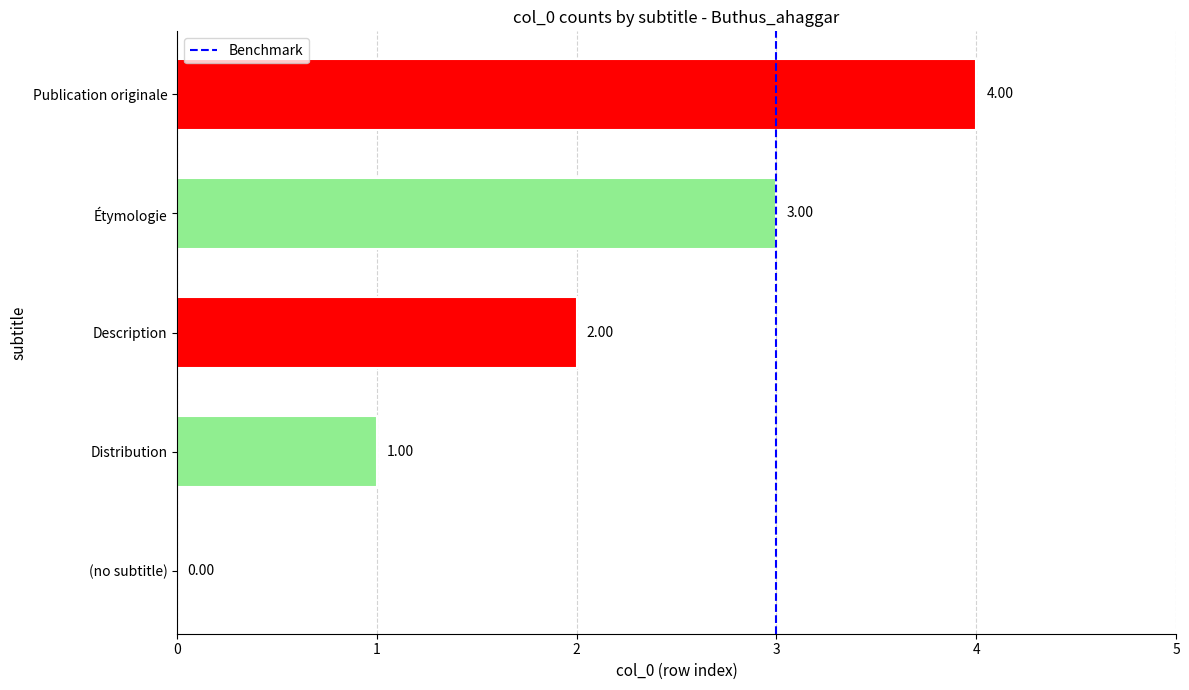

At which category does the chart reach its peak across all series?

Publication originale